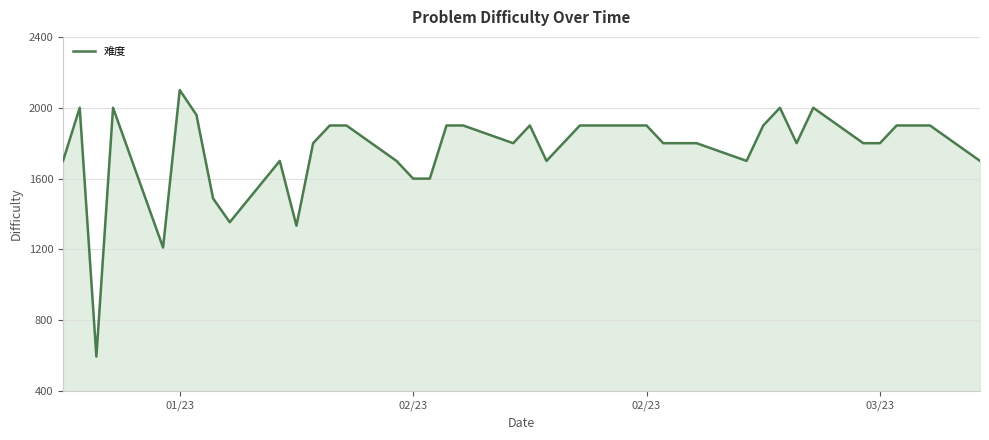

What is the difference between the maximum and minimum values?

1504